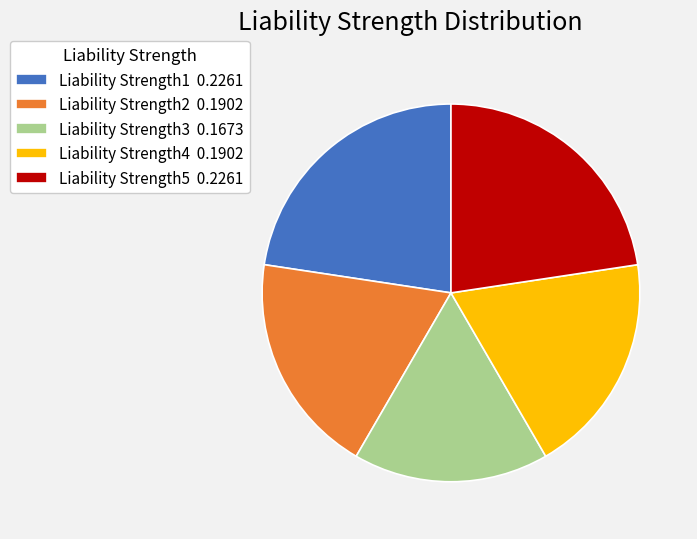

How many segments does this pie chart have?

5